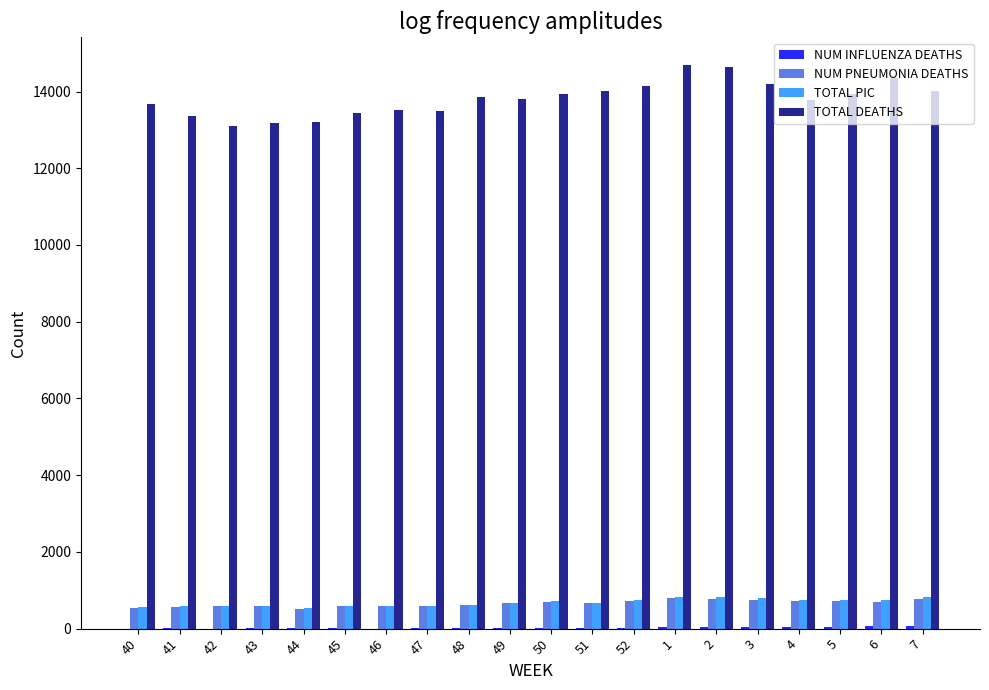

What is the sum of all NUM PNEUMONIA DEATHS values?

13113